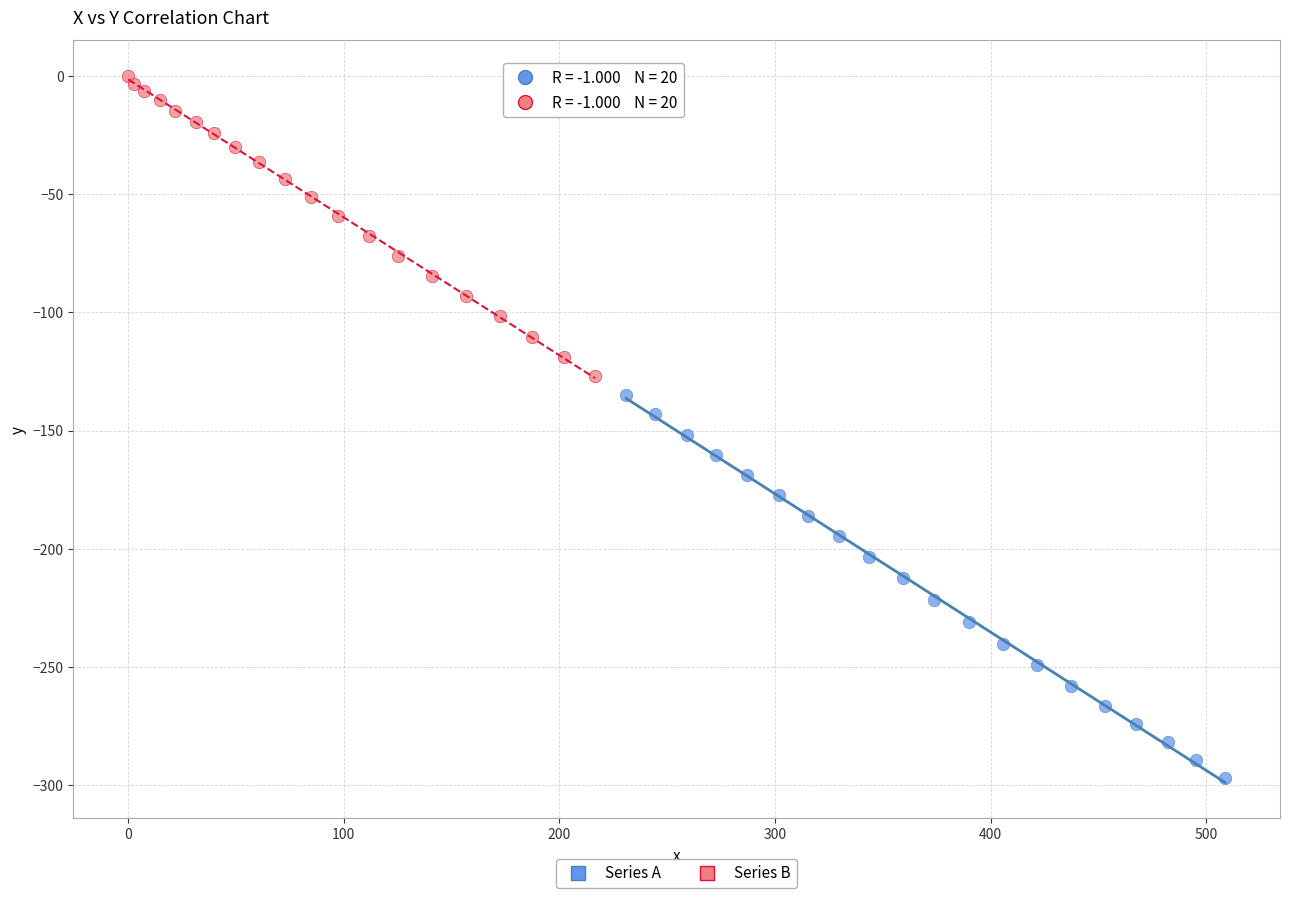

Which series reaches the minimum Y coordinate?

Series A